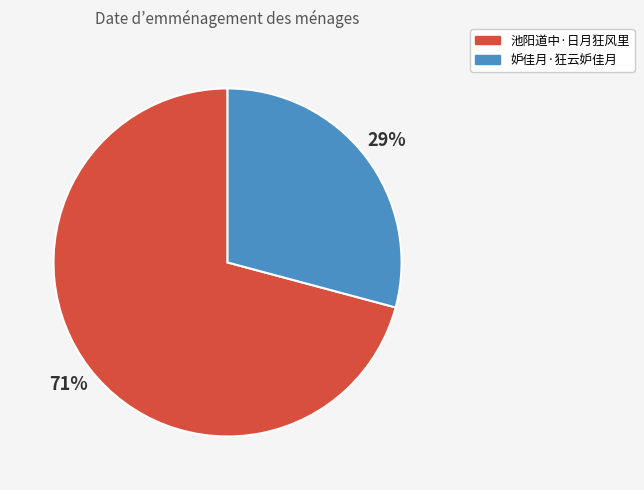

Count the number of slices in the pie.

2